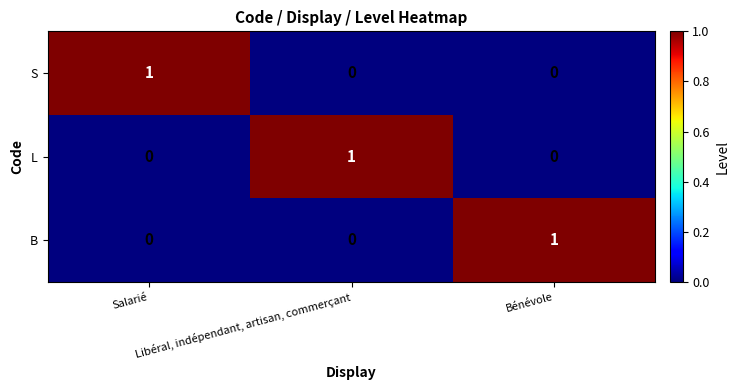

How many S values are between 0 and 1?

3